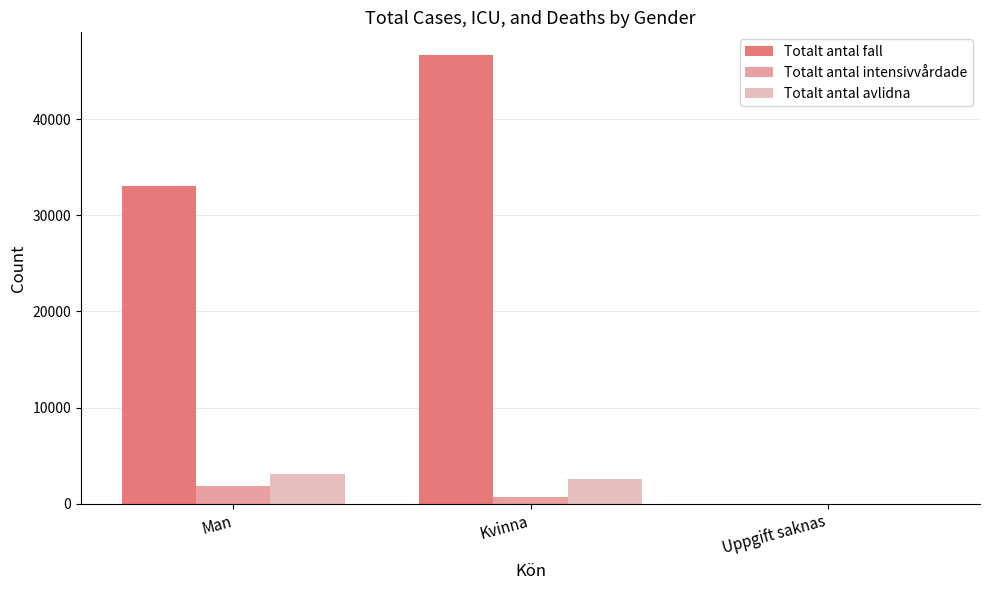

The value of Totalt antal fall at Man is 33095. True or false?

True